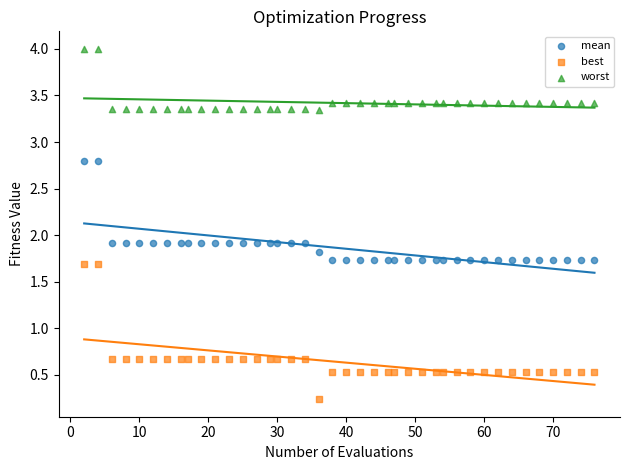

Which series contains the lowest Y value?

best